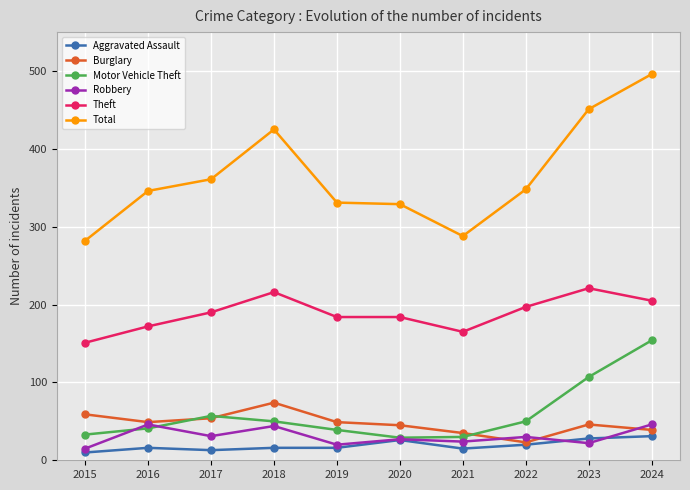

What is the difference between the Total values at 2019 and 2018?

94